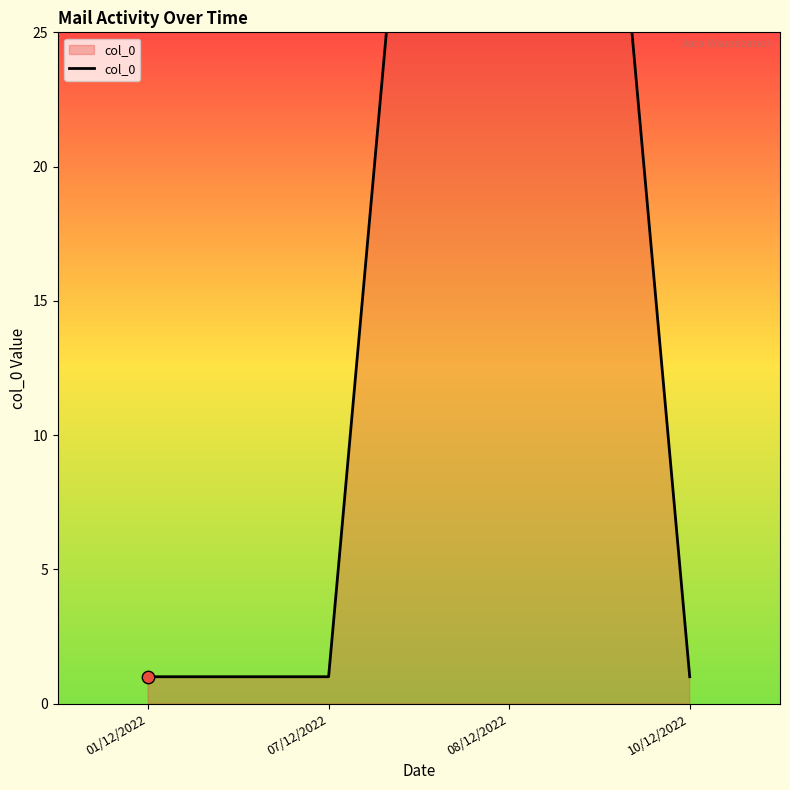

Between 08/12/2022 and 10/12/2022, which is larger?

08/12/2022